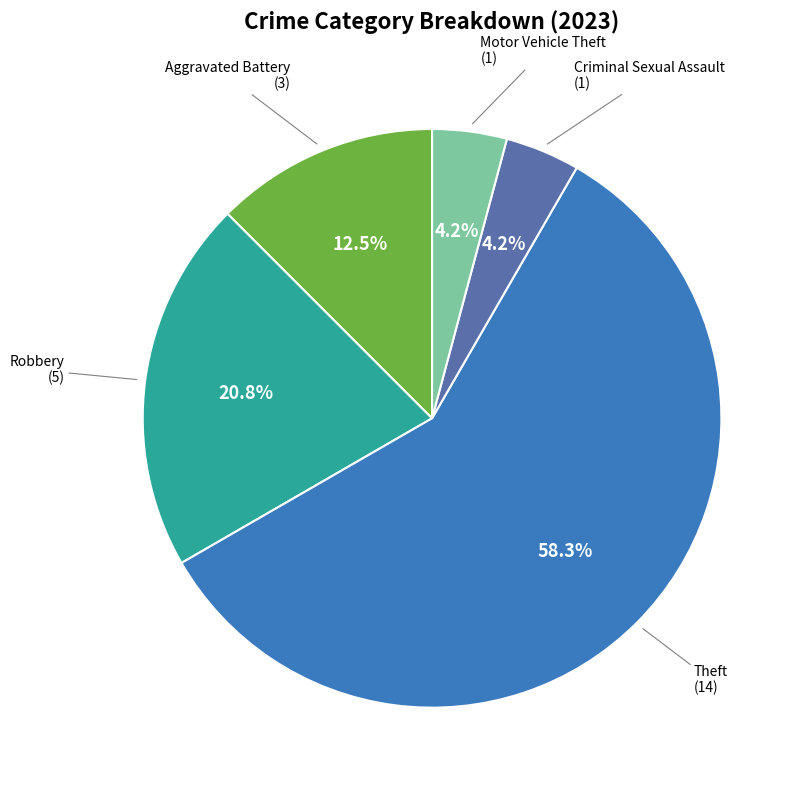

Does any single category account for the majority?

Yes